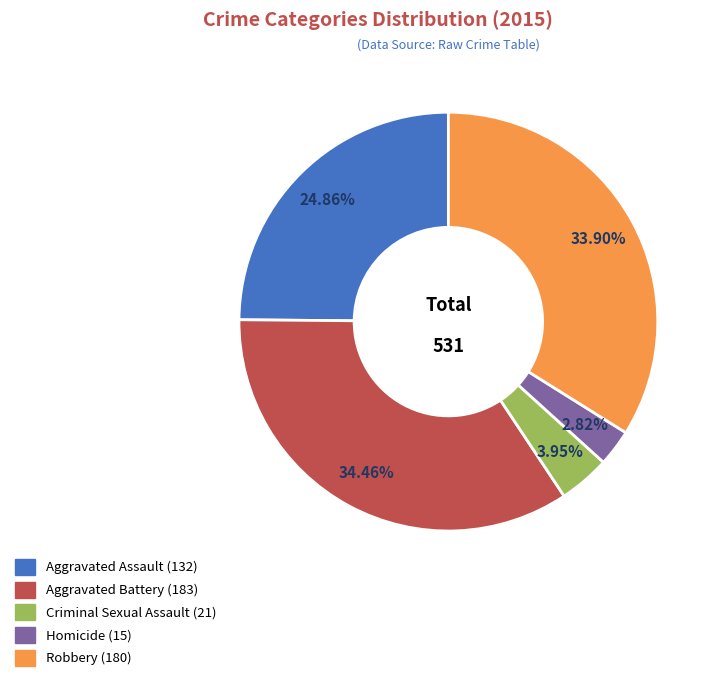

Is Homicide the majority of the pie?

No